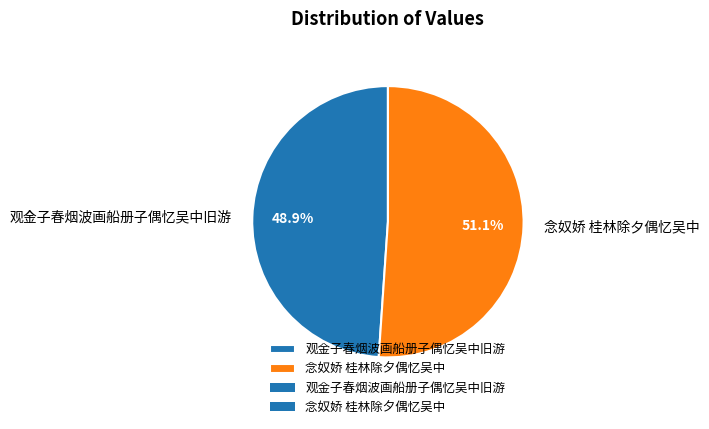

Is there any slice that represents more than half of the pie?

Yes